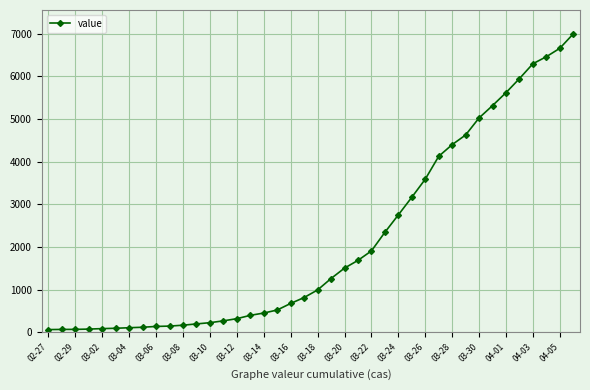

What is the greatest value displayed?

6995